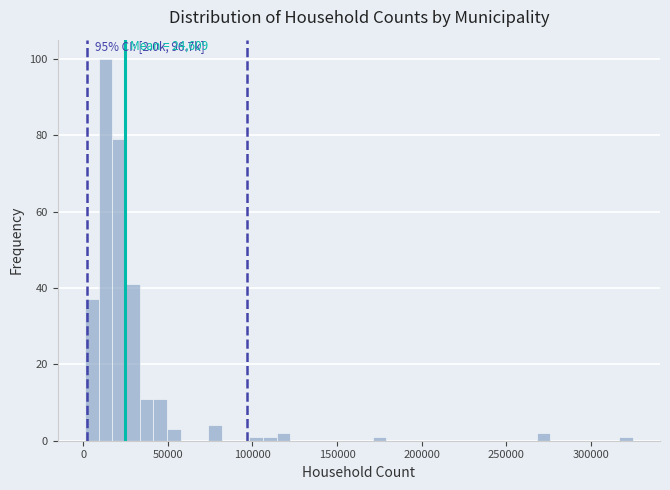

Read against the x-axis, roughly where is the centre of the tallest bar?

15000